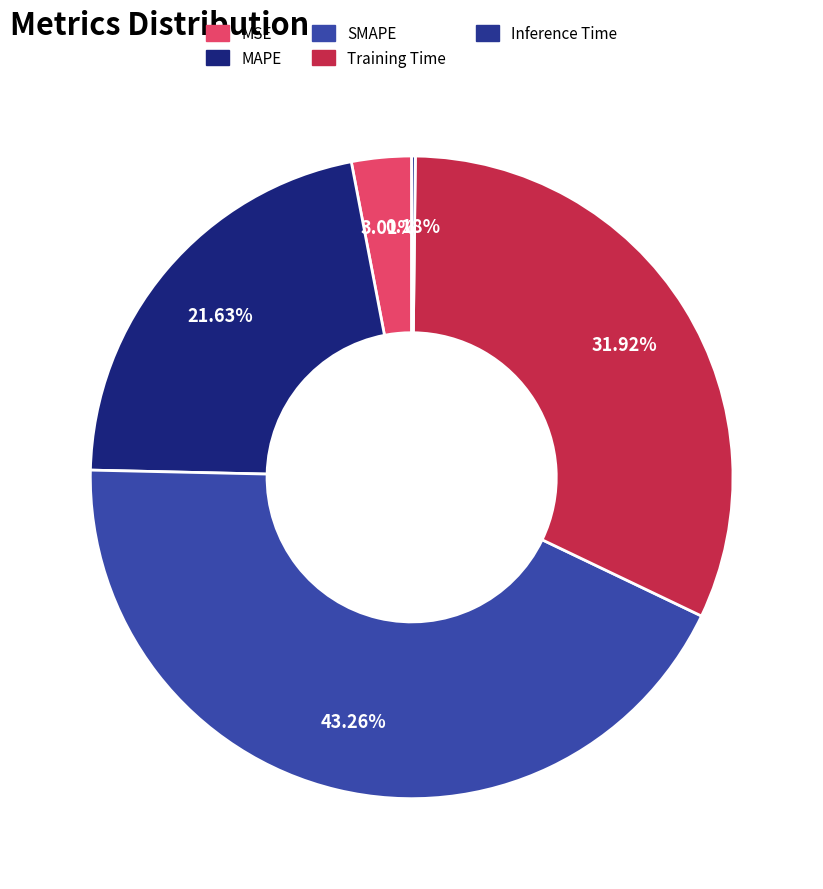

Rank the categories by value from lowest to highest.

Inference Time, MSE, MAPE, Training Time, SMAPE